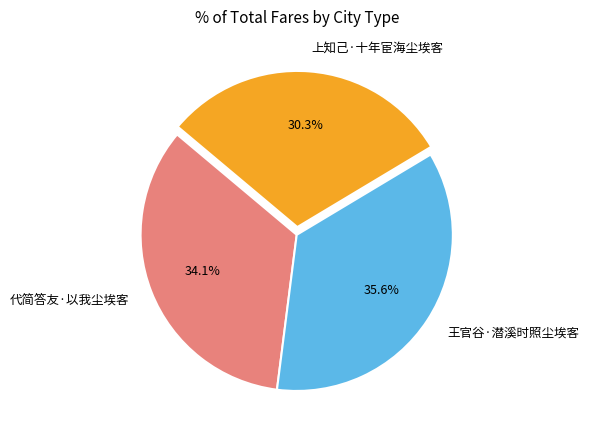

Combined, what portion of the pie is 王官谷·潜溪时照尘埃客 and 上知己·十年宦海尘埃客?

65.9%